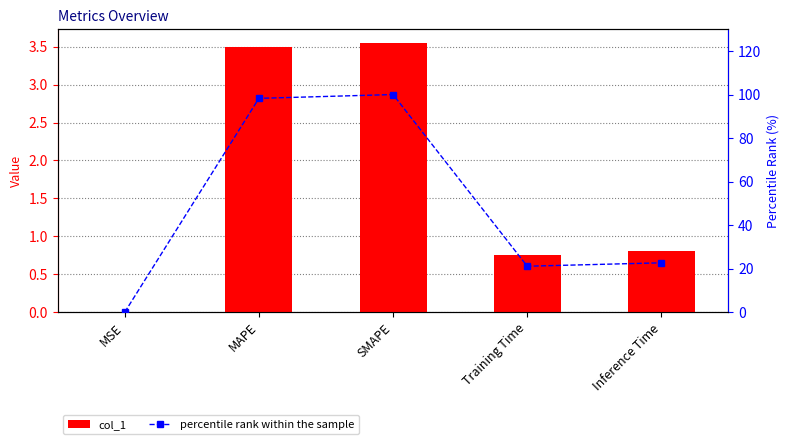

Reading right to left, what are all the values shown in this chart?

col_1: Inference Time=0.8	Training Time=0.8	SMAPE=3.6	MAPE=3.5	MSE=0.0
percentile rank within the sample: Inference Time=22.7	Training Time=21.1	SMAPE=100.0	MAPE=98.3	MSE=0.0